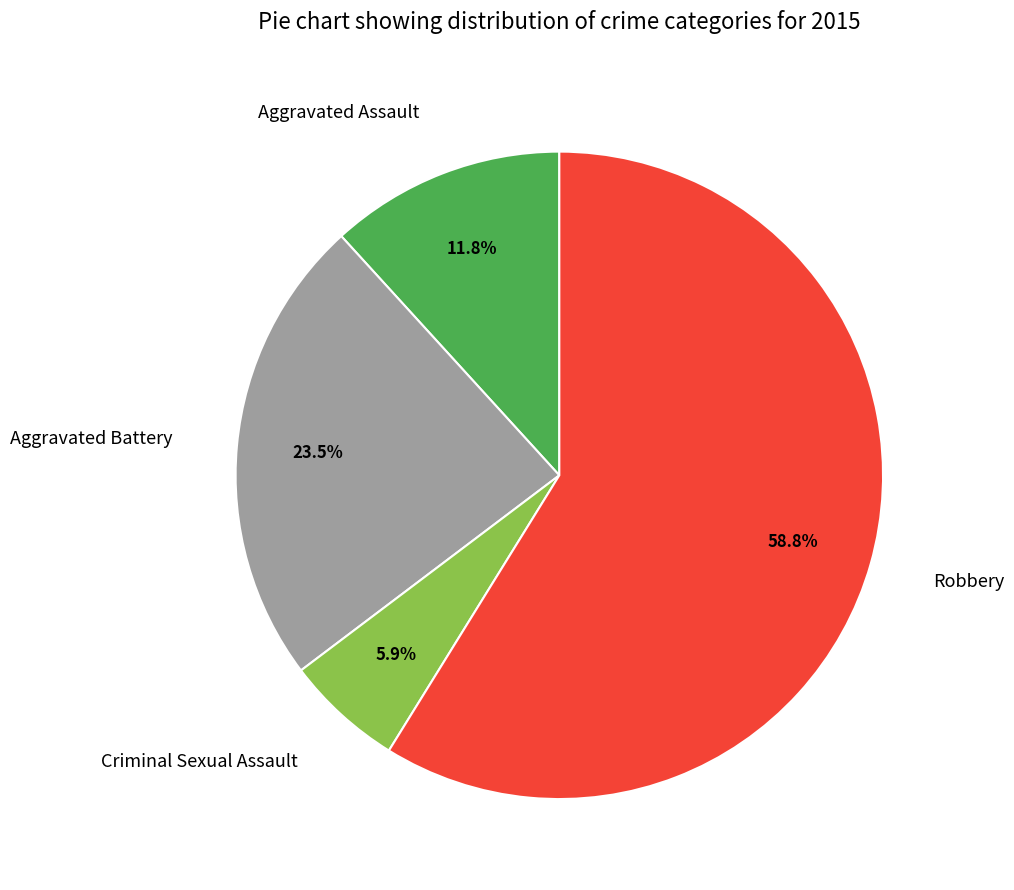

To the nearest percent, what is the combined percentage of Robbery and Aggravated Assault?

71%